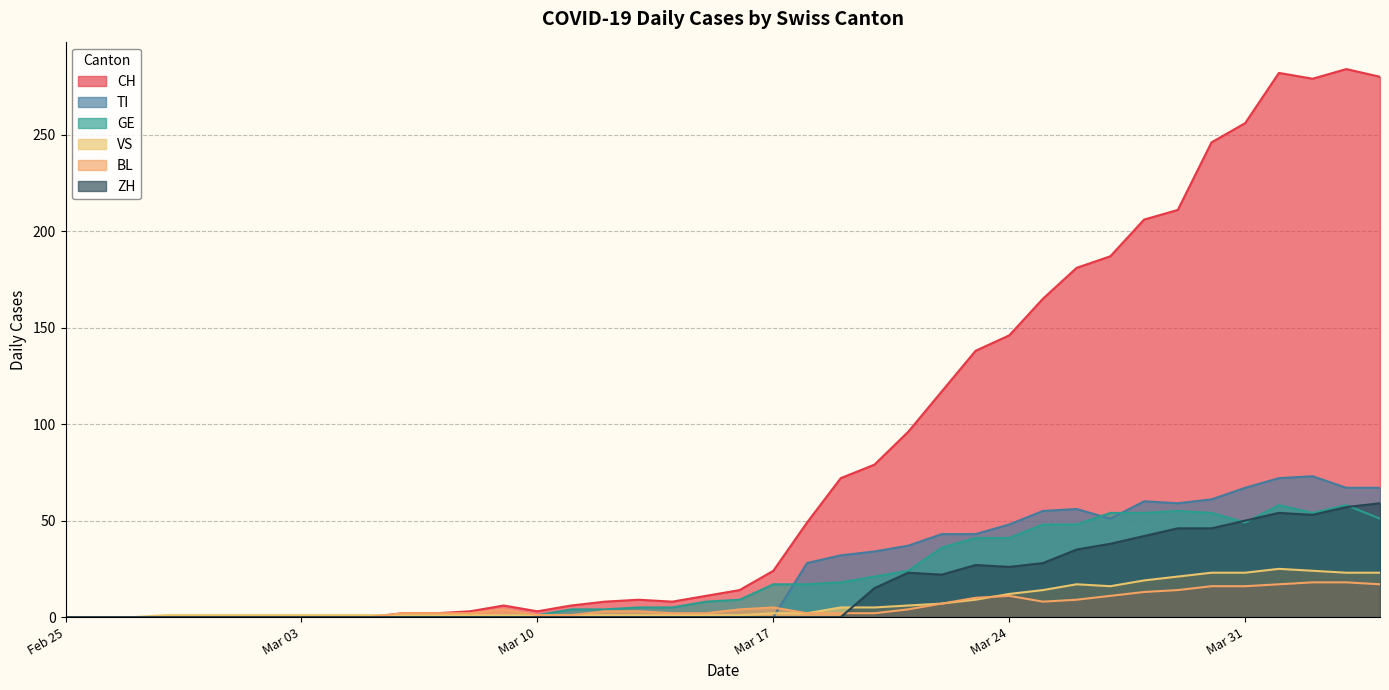

At which category does CH reach its first local peak?

2020-03-09